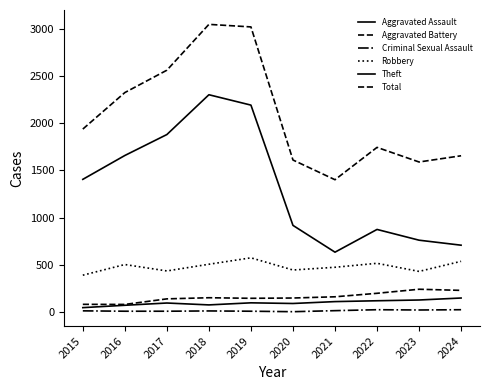

What is the difference between the Aggravated Battery values at 2019 and 2016?

65